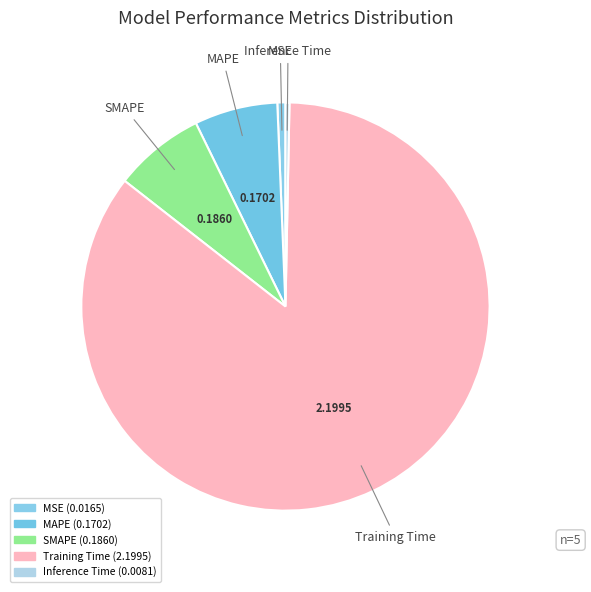

Count the number of slices in the pie.

5